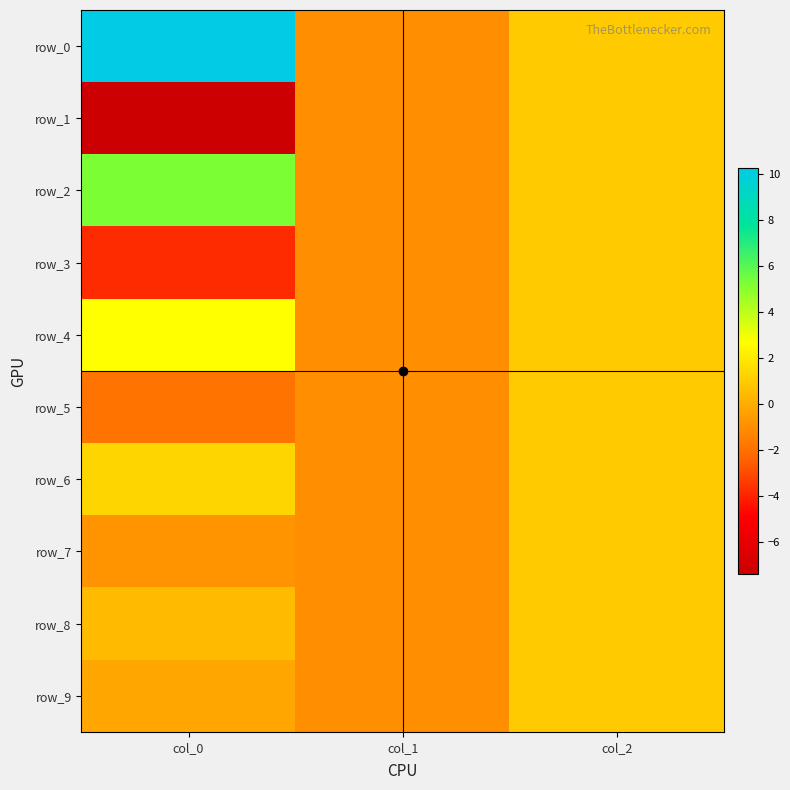

Which category has the lowest value in the row_7 series?

col_1